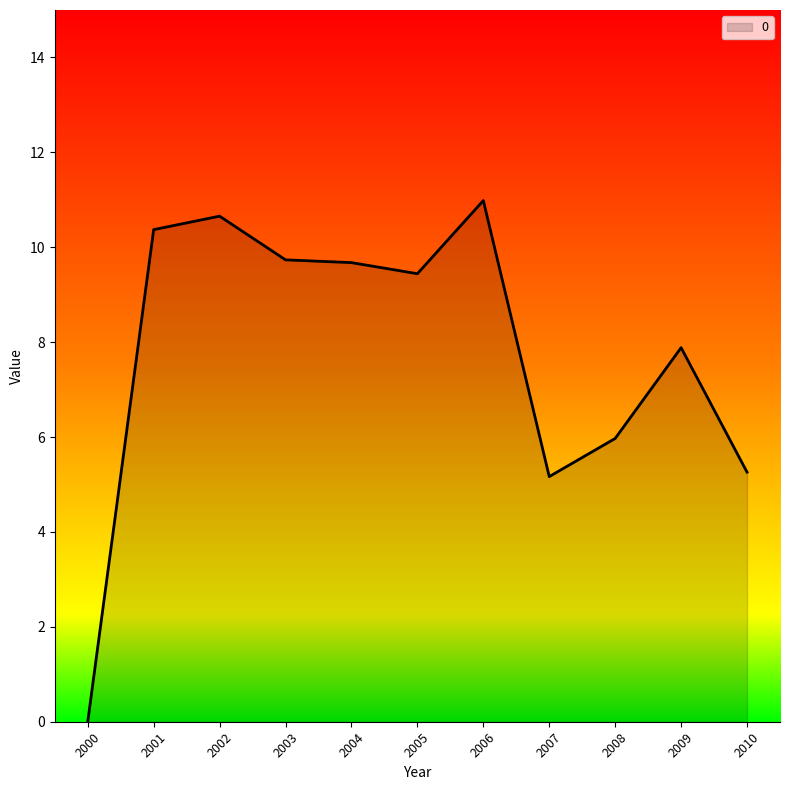

What is the difference between the maximum and minimum values?

11.0